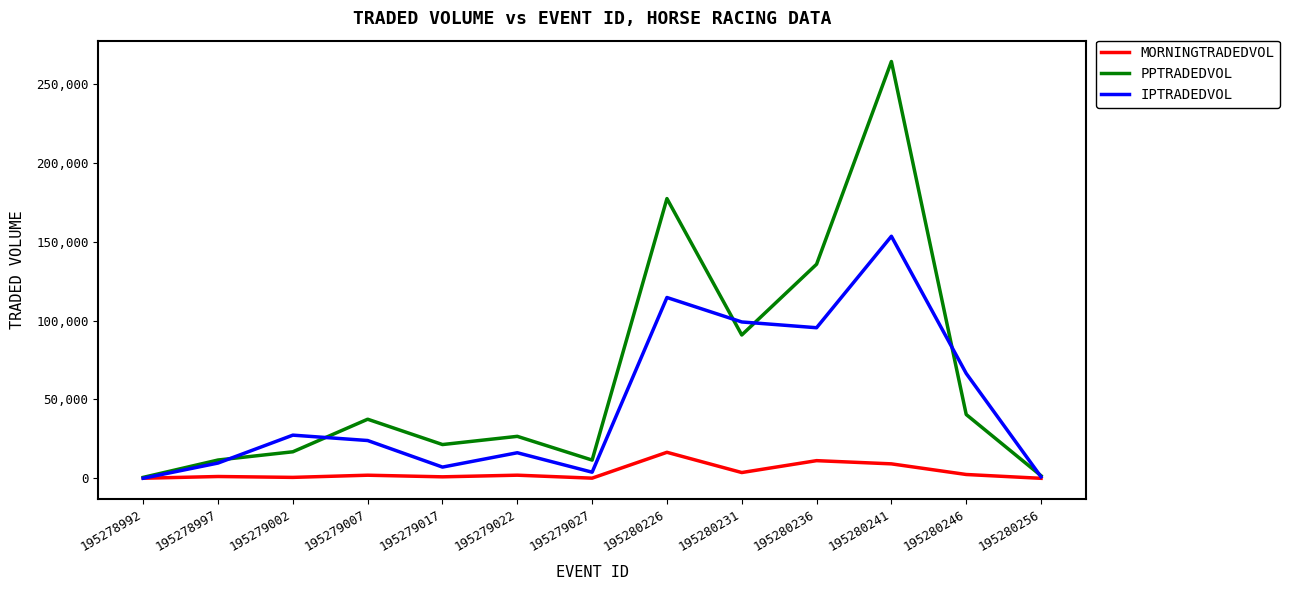

True or false: MORNINGTRADEDVOL has a value of 9205.0 at 195280241.

True